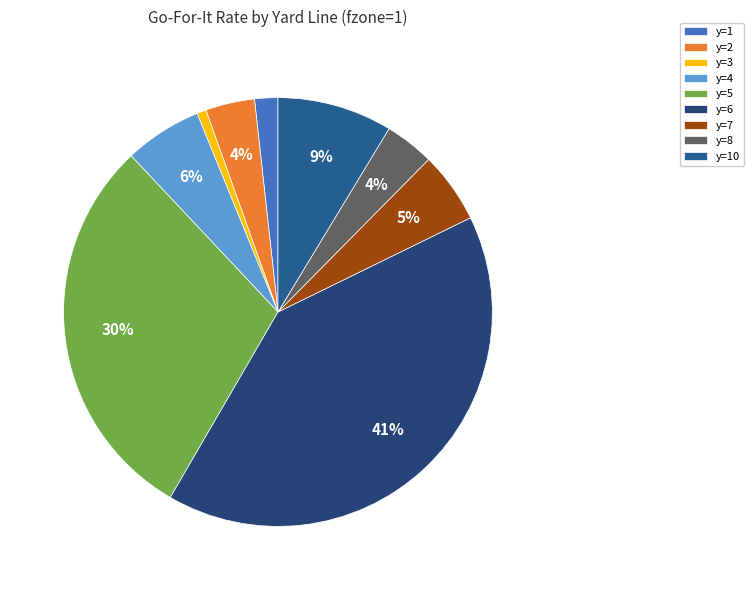

What percentage is the y=4 slice, to the nearest percent?

6%